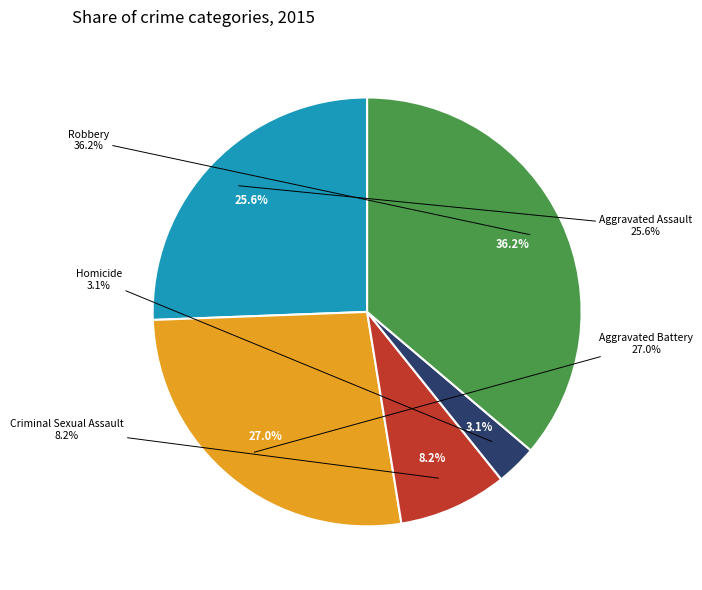

Rank the categories by value from lowest to highest.

Homicide, Criminal Sexual Assault, Aggravated Assault, Aggravated Battery, Robbery